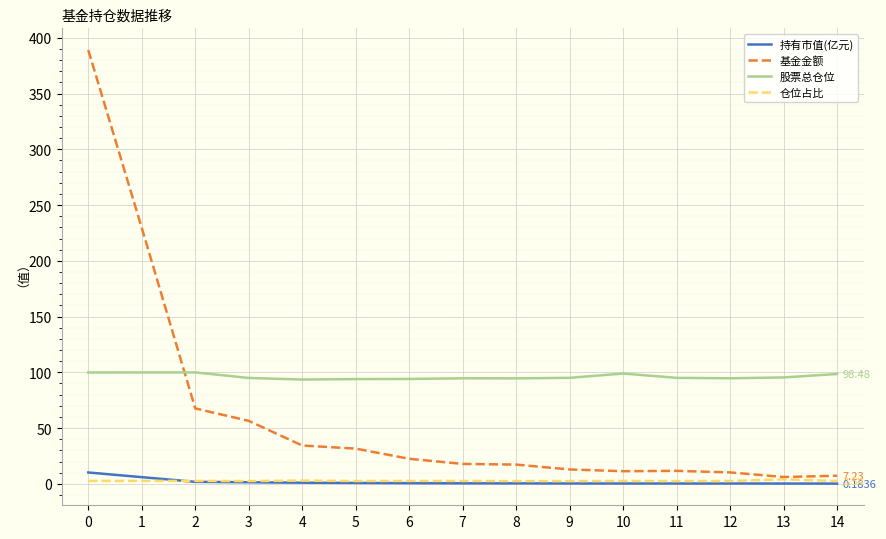

Which series changed the most between 4 and 9?

基金金额